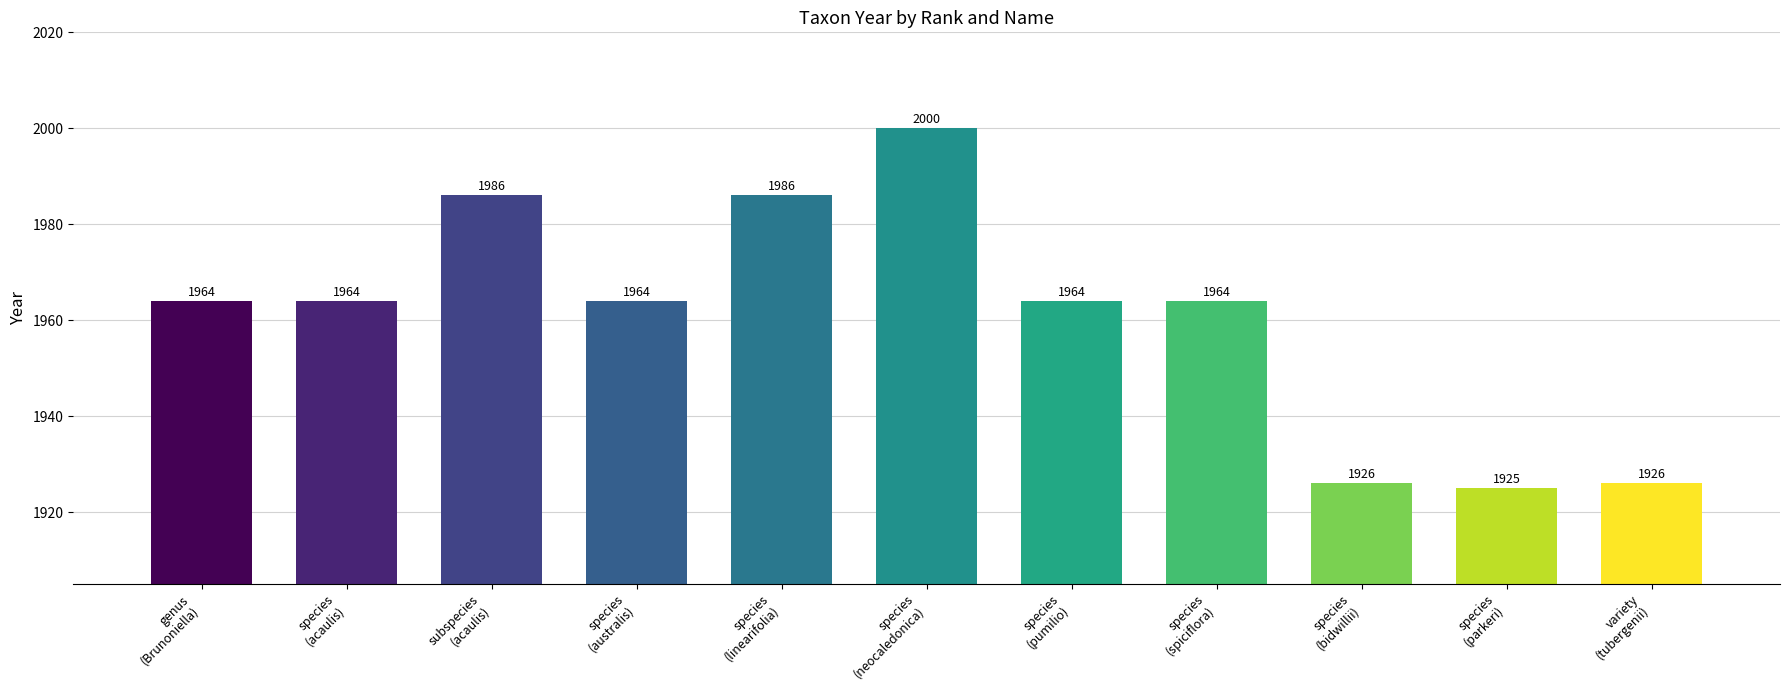

What is the greatest value displayed?

2000